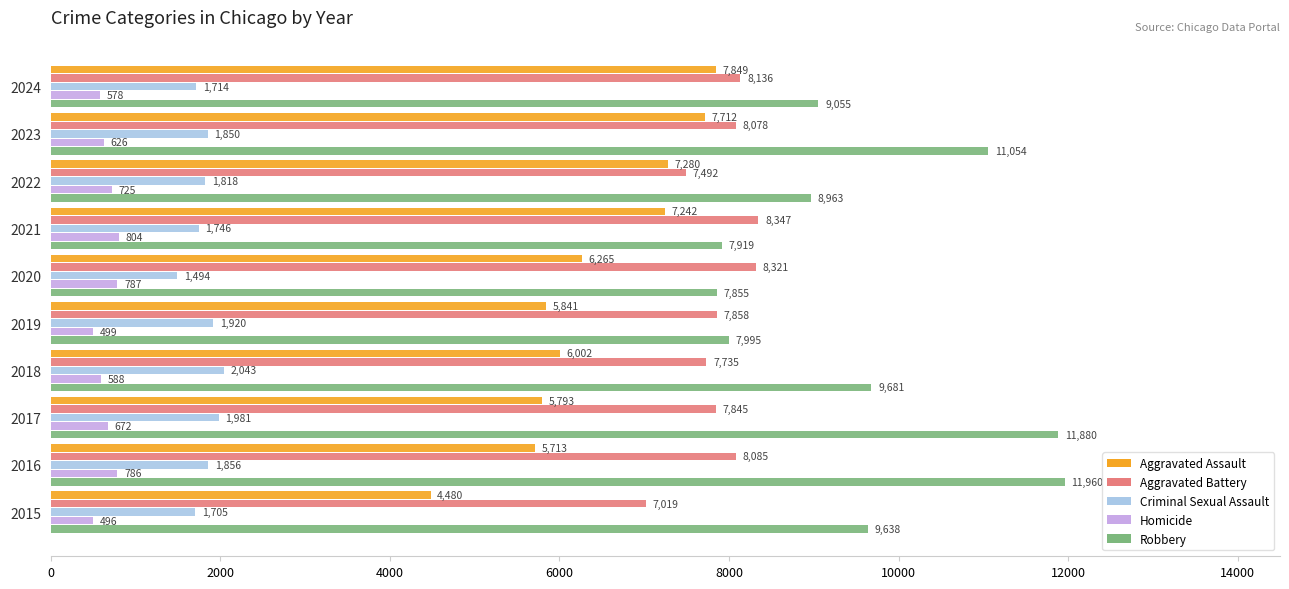

At which category is the sum across all series the highest?

2023